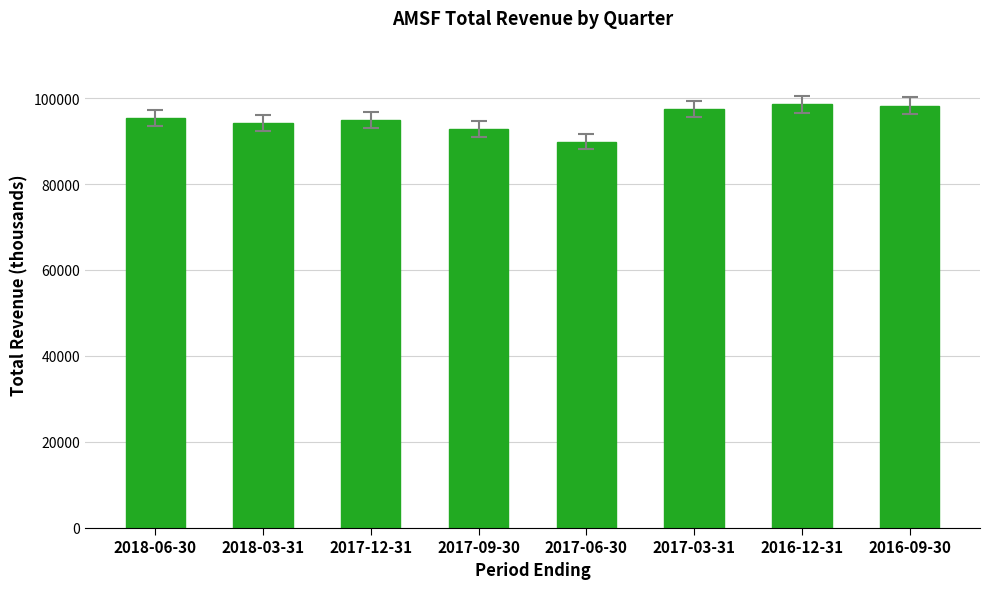

What is the average value?

95188